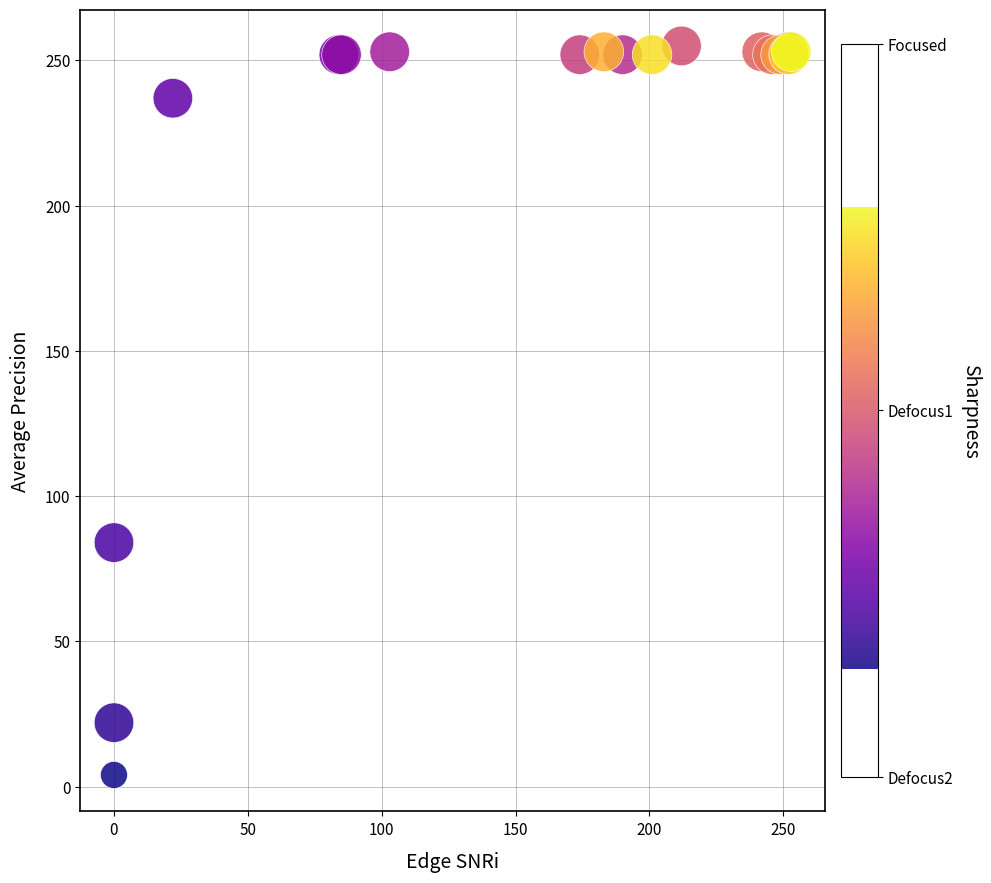

What Y value in the scatter plot is closest to 129?

84